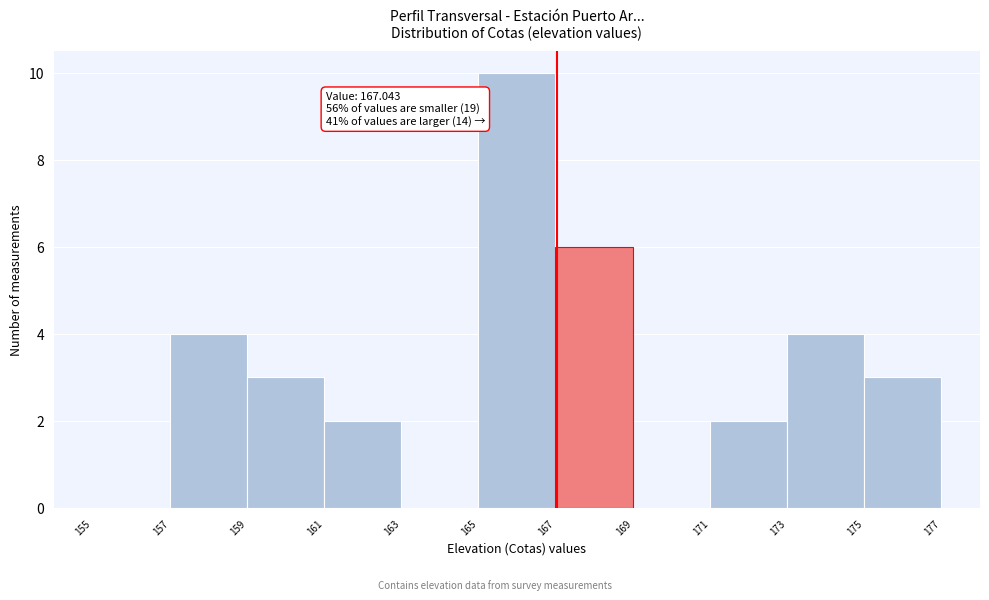

Which range on the x-axis has the tallest bar?

165 to 167